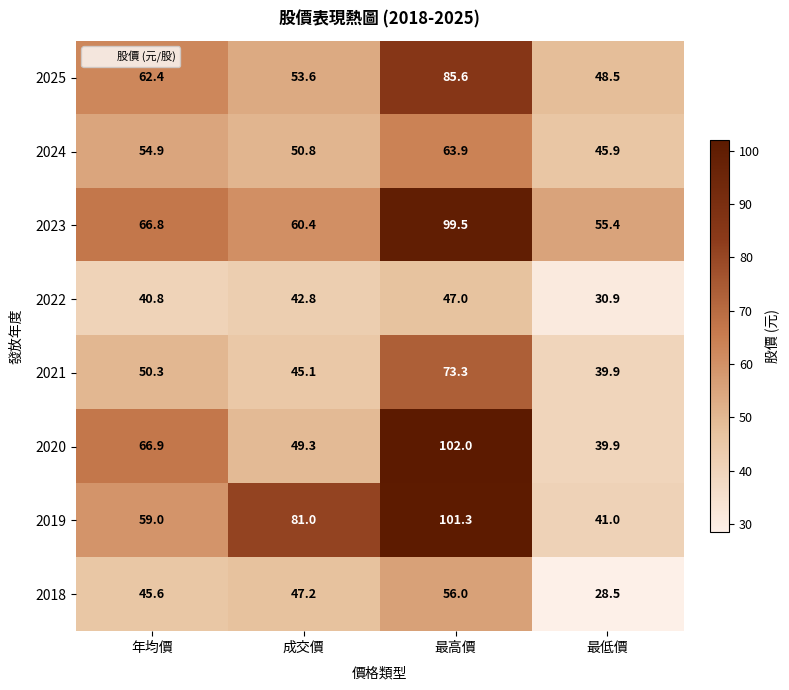

What is the difference between the maximum and minimum values in the 2023 series?

44.1